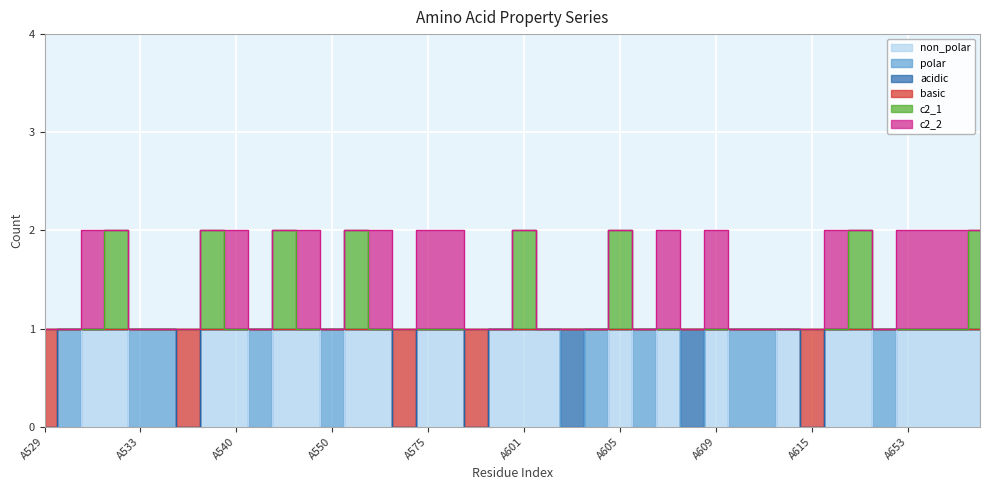

True or false: basic has a value of 1 at A653.

True